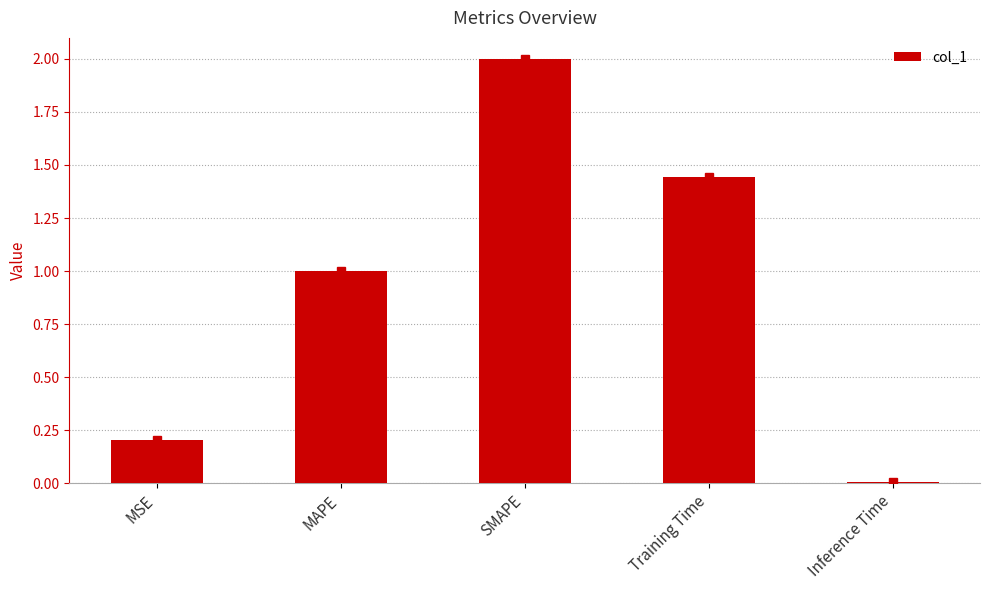

What is the label of the 4th bar from the right?

MAPE